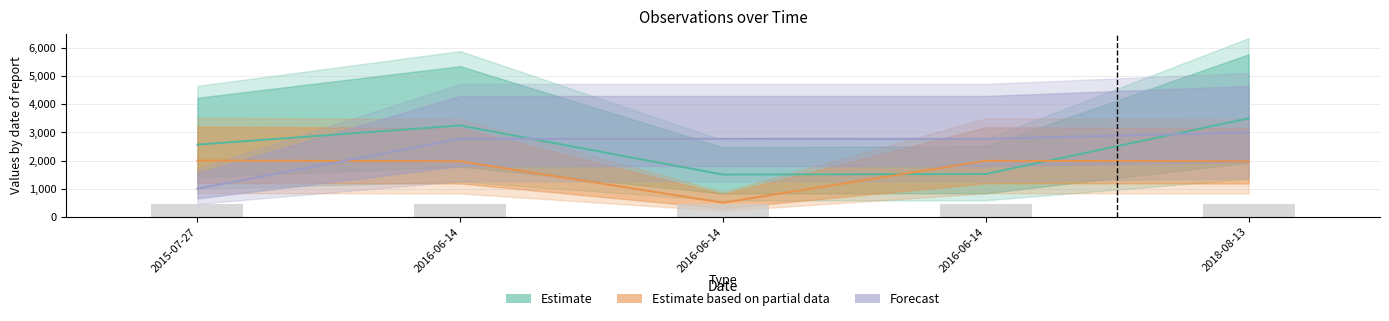

True or false: Taxonsorteringsordning has a value of 4957.6 at 2018-08-13.

False